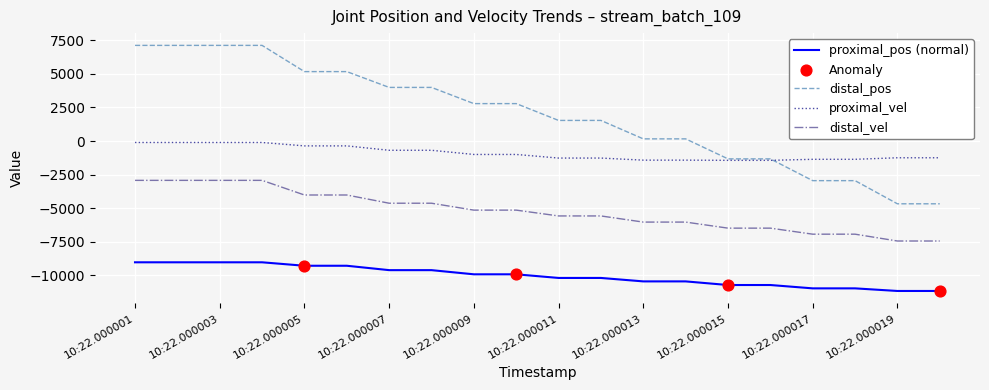

Which series has the largest total across all categories?

distal_pos